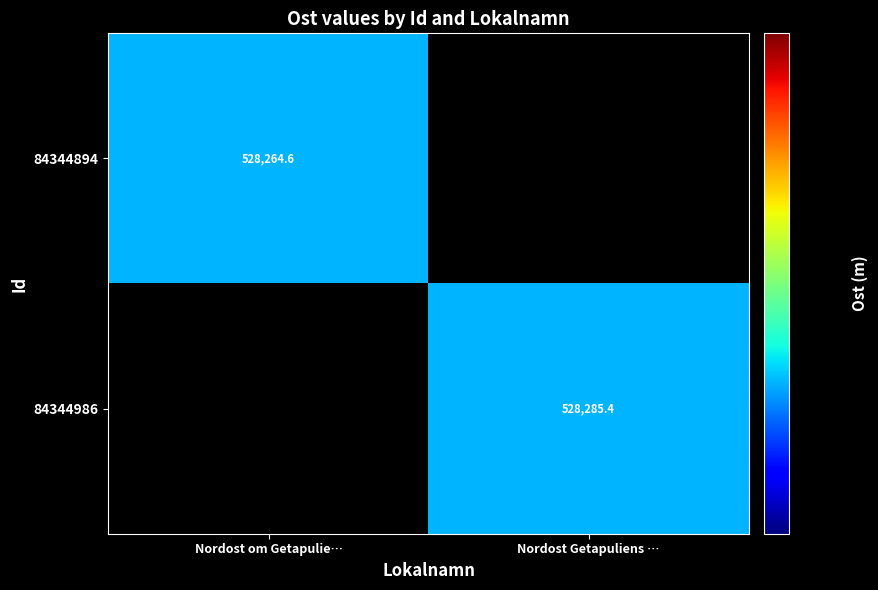

Count the number of categories in the chart.

2